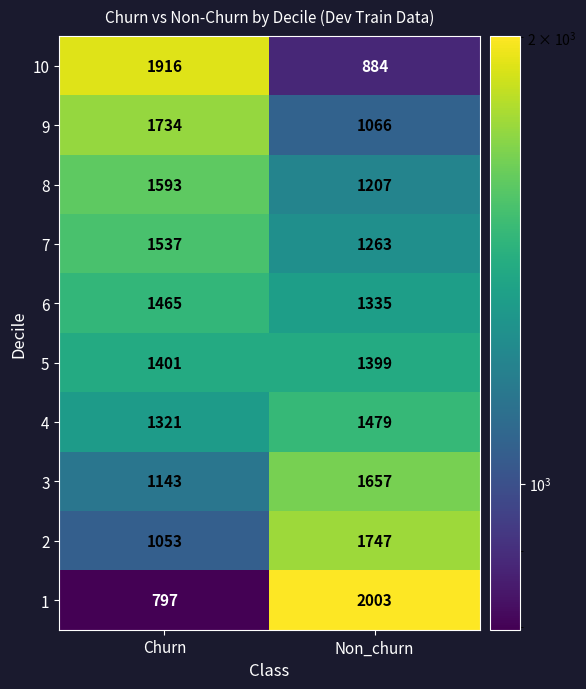

At which label is 1 closest to 1400?

Churn